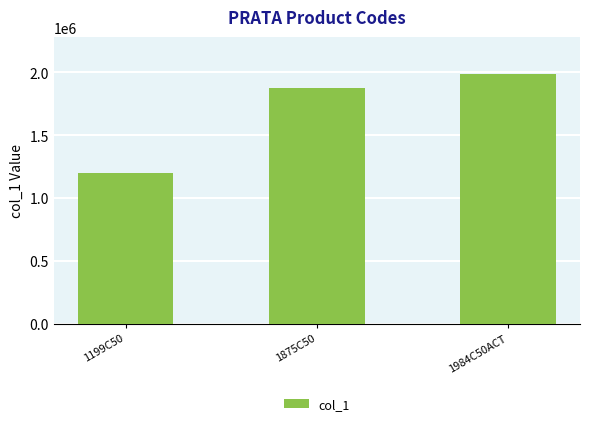

True or false: the data shows 749376 at 1199C50.

False